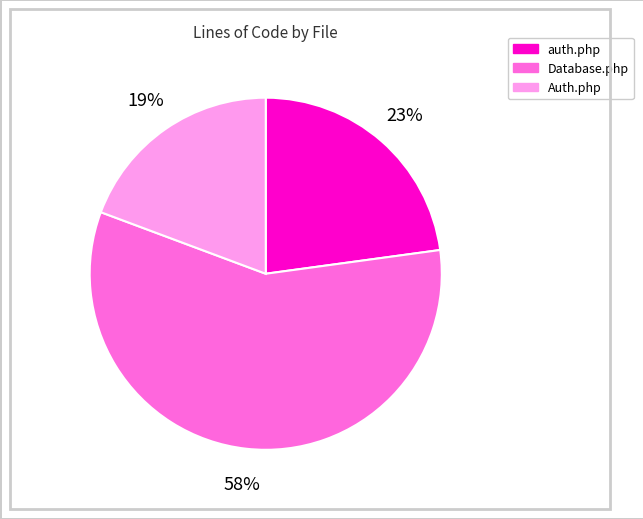

To the nearest percent, what is the average slice percentage?

33%